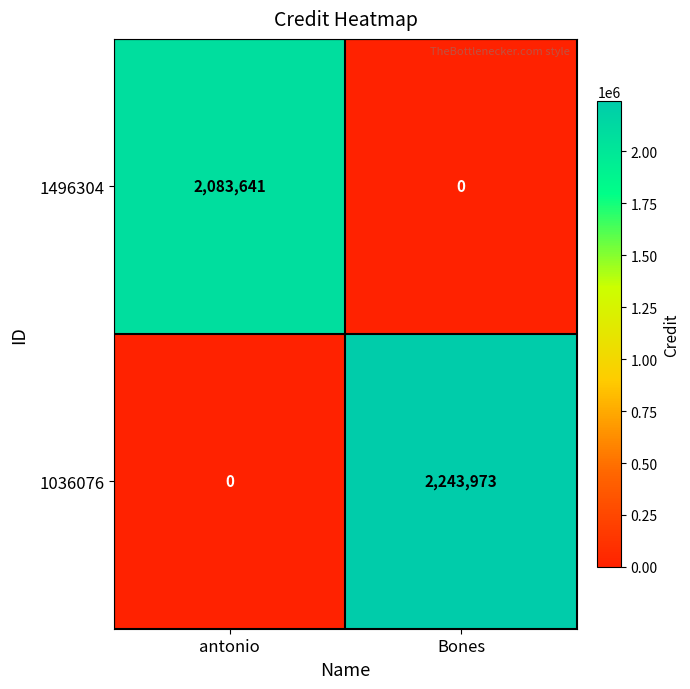

What is the sum of the 1036076 values at Bones and antonio?

2243973